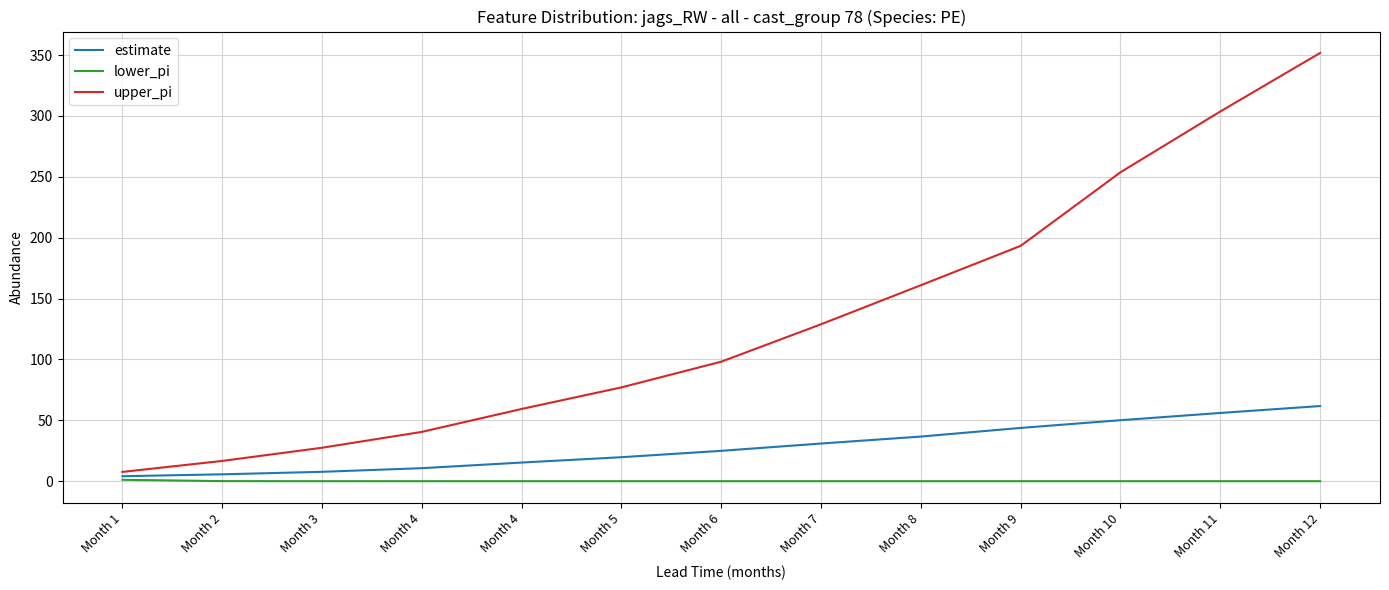

True or false: lower_pi and estimate cross at least once.

False